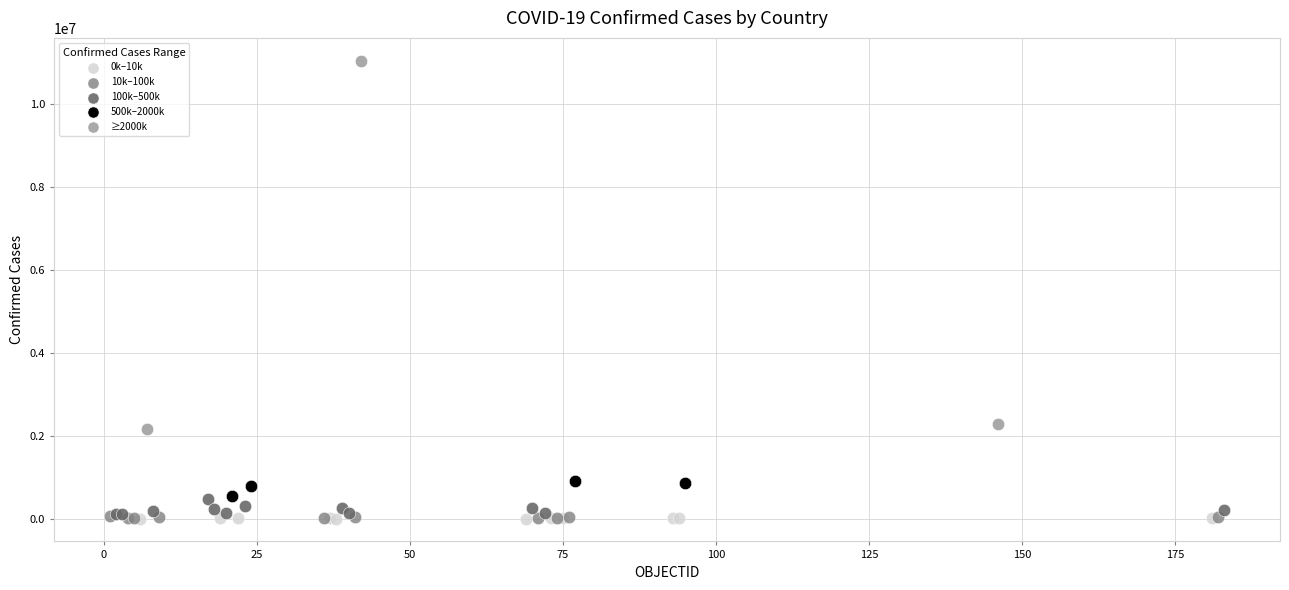

Which series has the largest Y range (max minus min)?

≥2000k